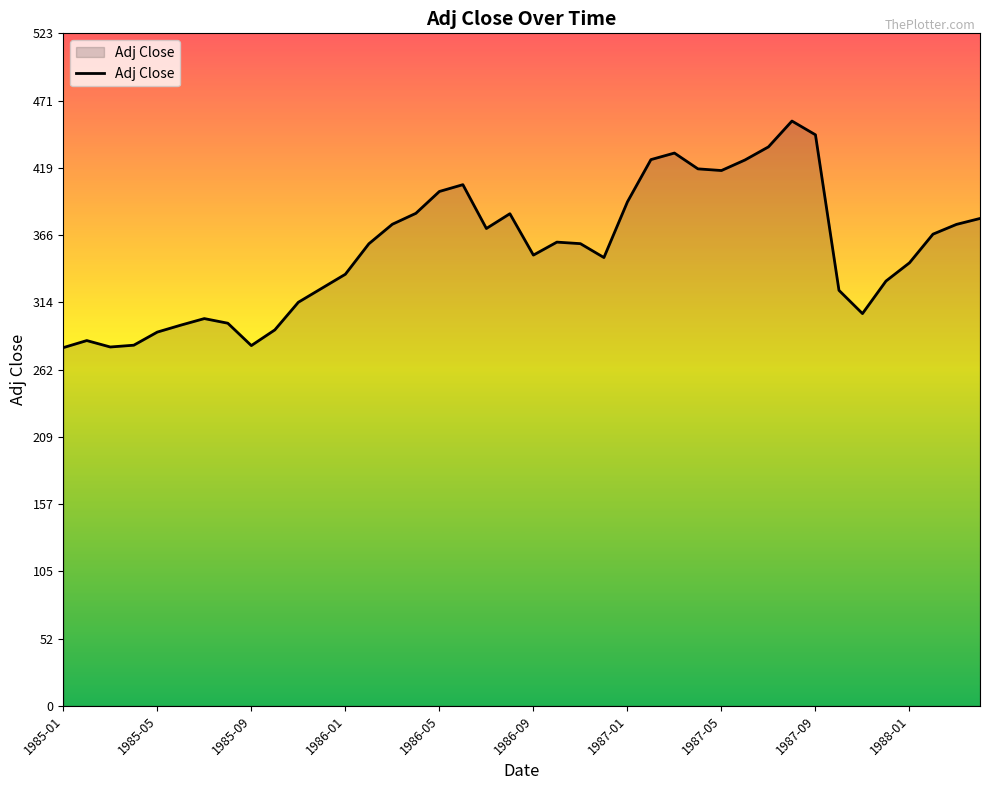

What is the difference between the maximum and minimum values?

176.3